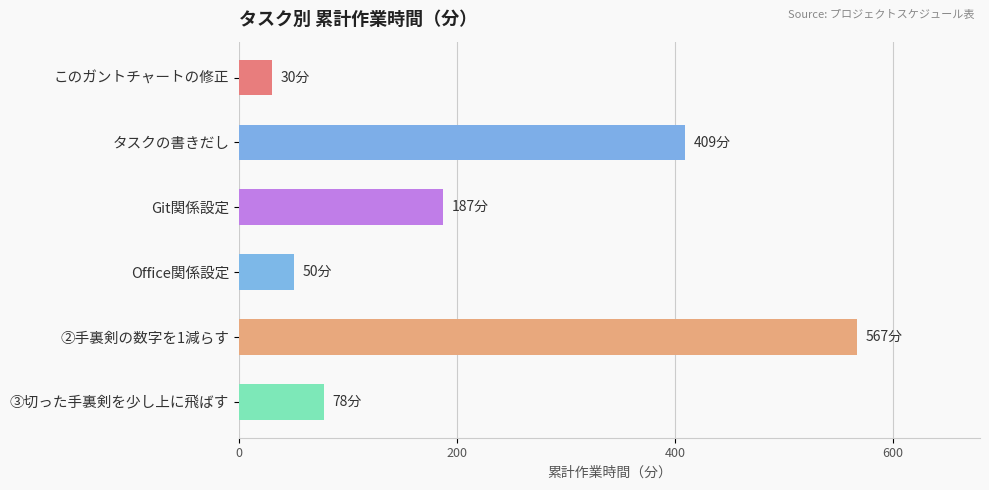

What is the difference between the second highest and second lowest values?

359